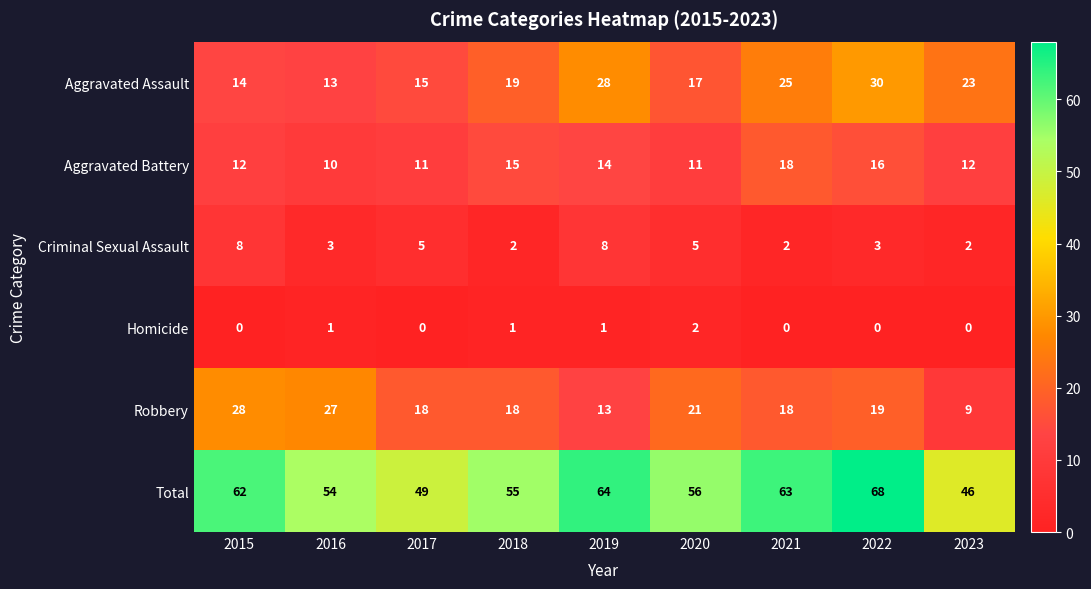

At which category is the sum across all series the highest?

2022